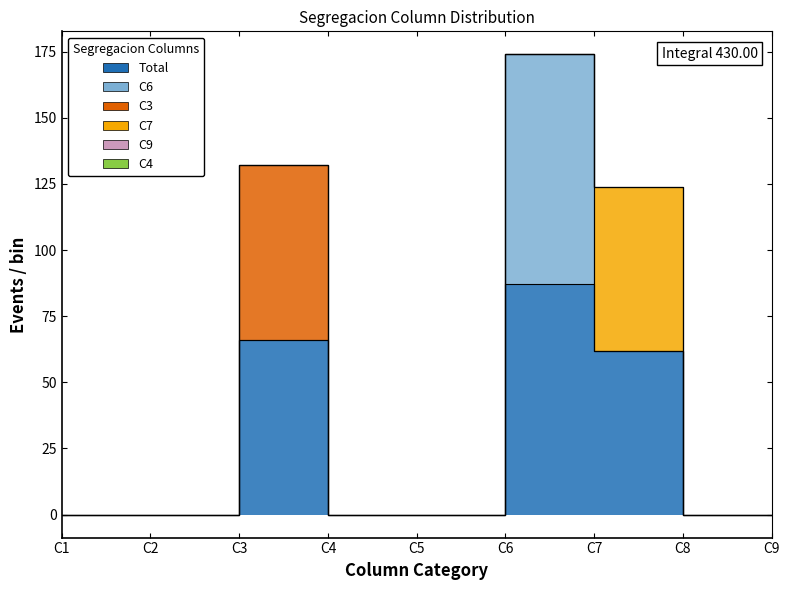

Which series has the largest total across all categories?

Total